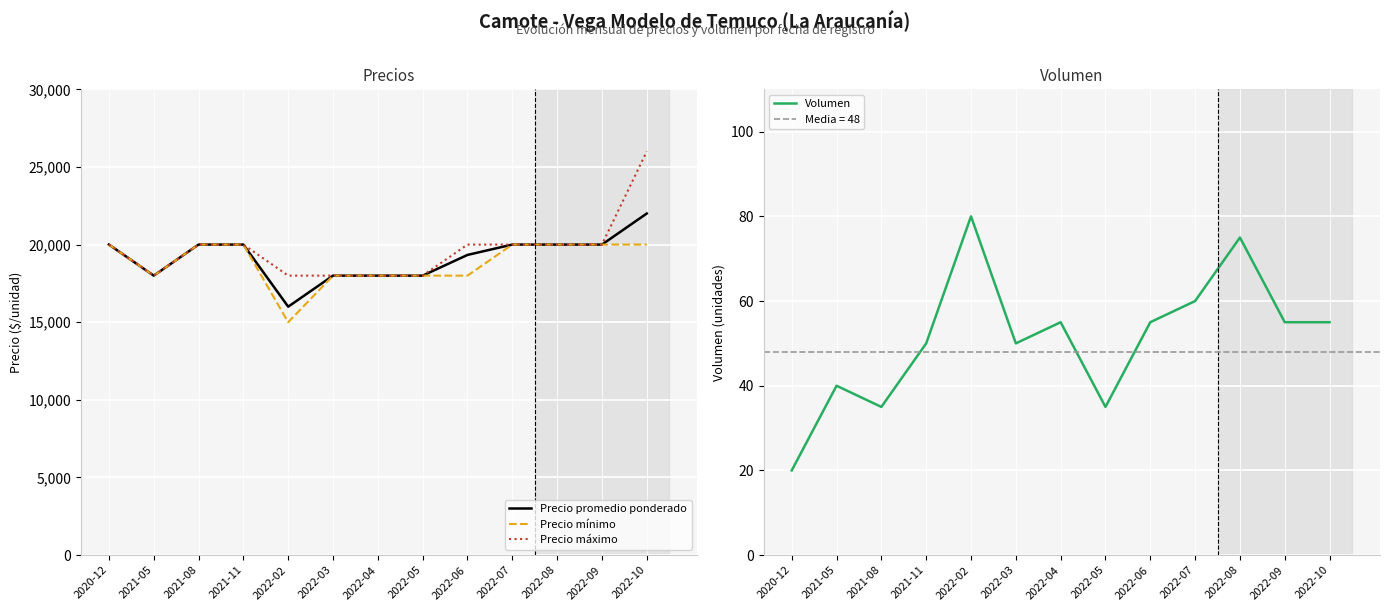

Which series has the largest range (max minus min)?

Precio máximo